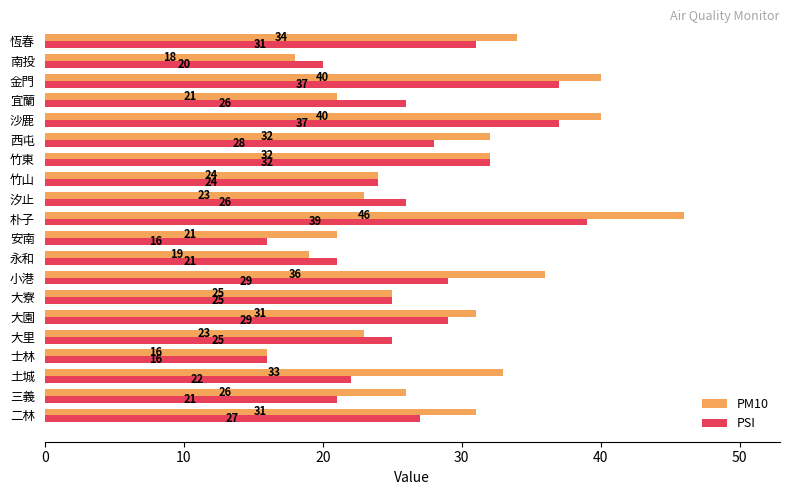

List the series in order of their peak value, highest first.

PM10, PSI